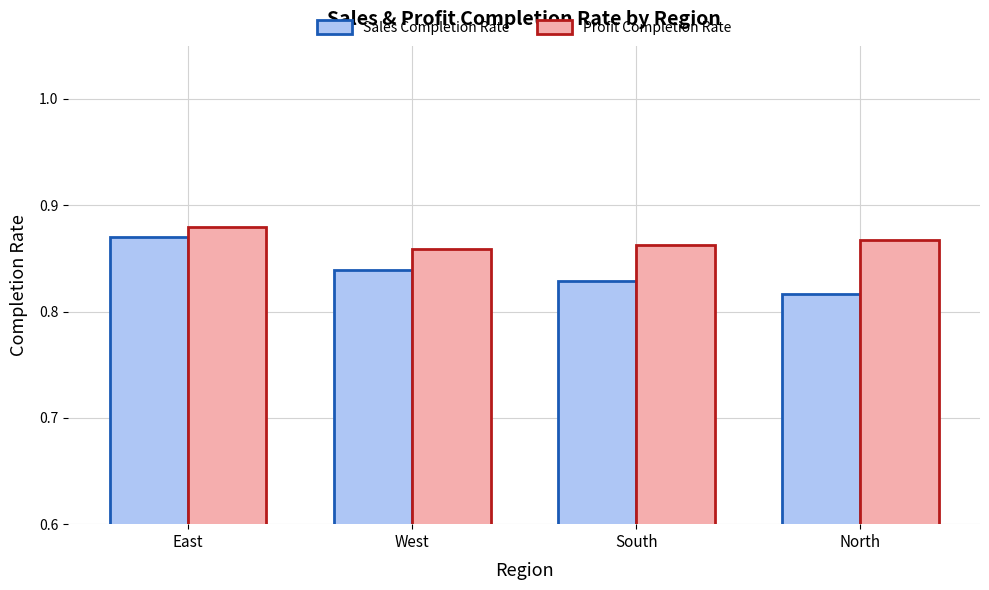

Is the value of Sales Completion Rate at West greater than the value of Profit Completion Rate at North?

No